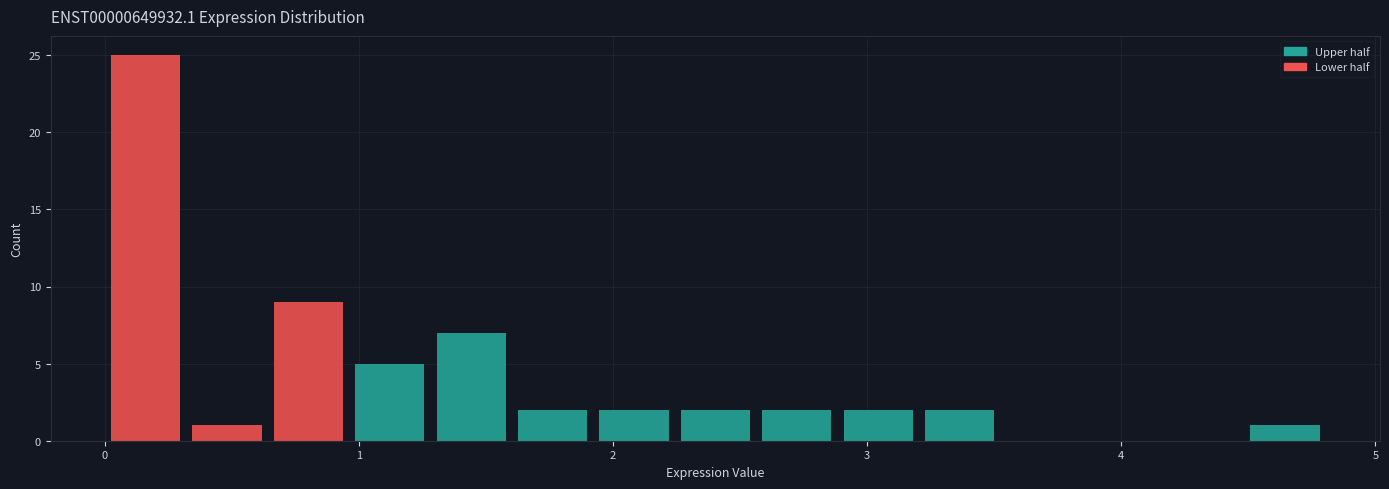

Around what value on the x-axis is the tallest bar? Give the approximate position of its centre, as read against the axis.

0.2